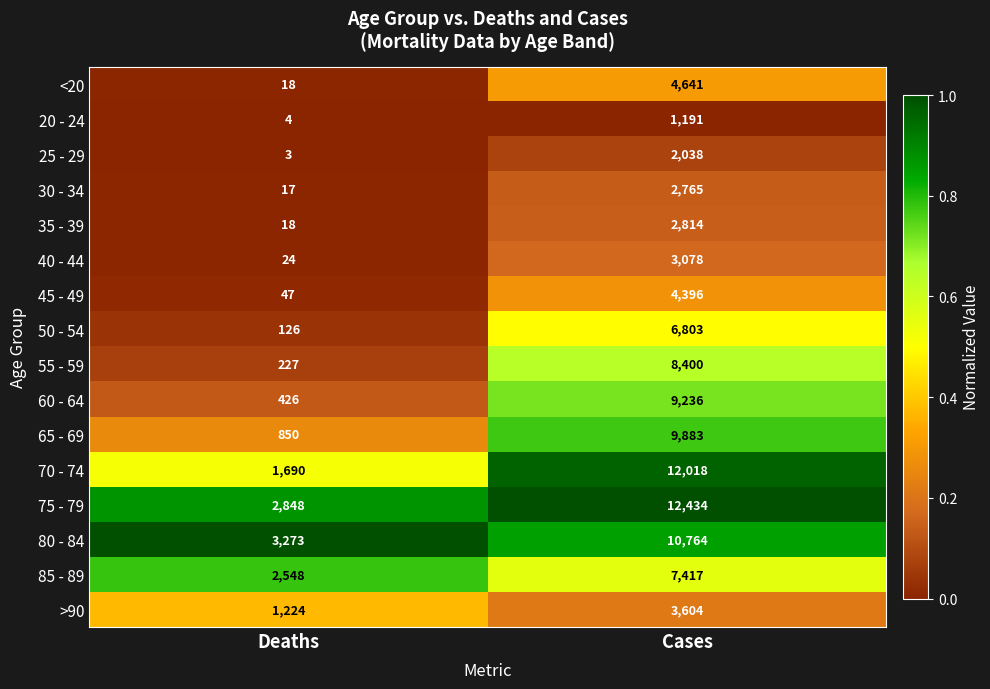

What is the sum of the 60 - 64 values at Deaths and Cases?

9662